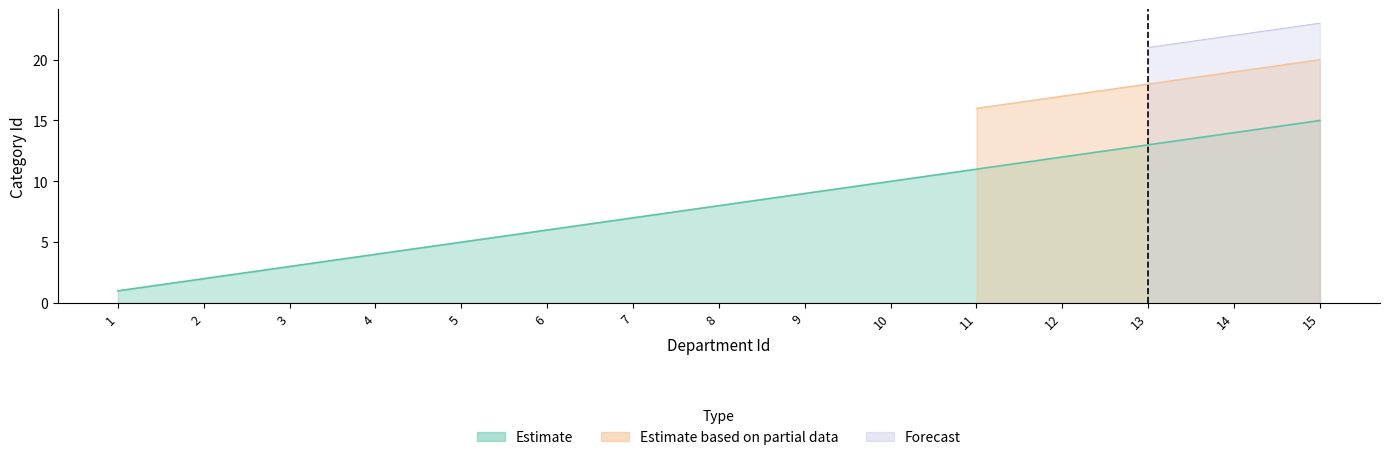

List the labels in order of Estimate value, smallest first.

1, 2, 3, 4, 5, 6, 7, 8, 9, 10, 11, 12, 13, 14, 15